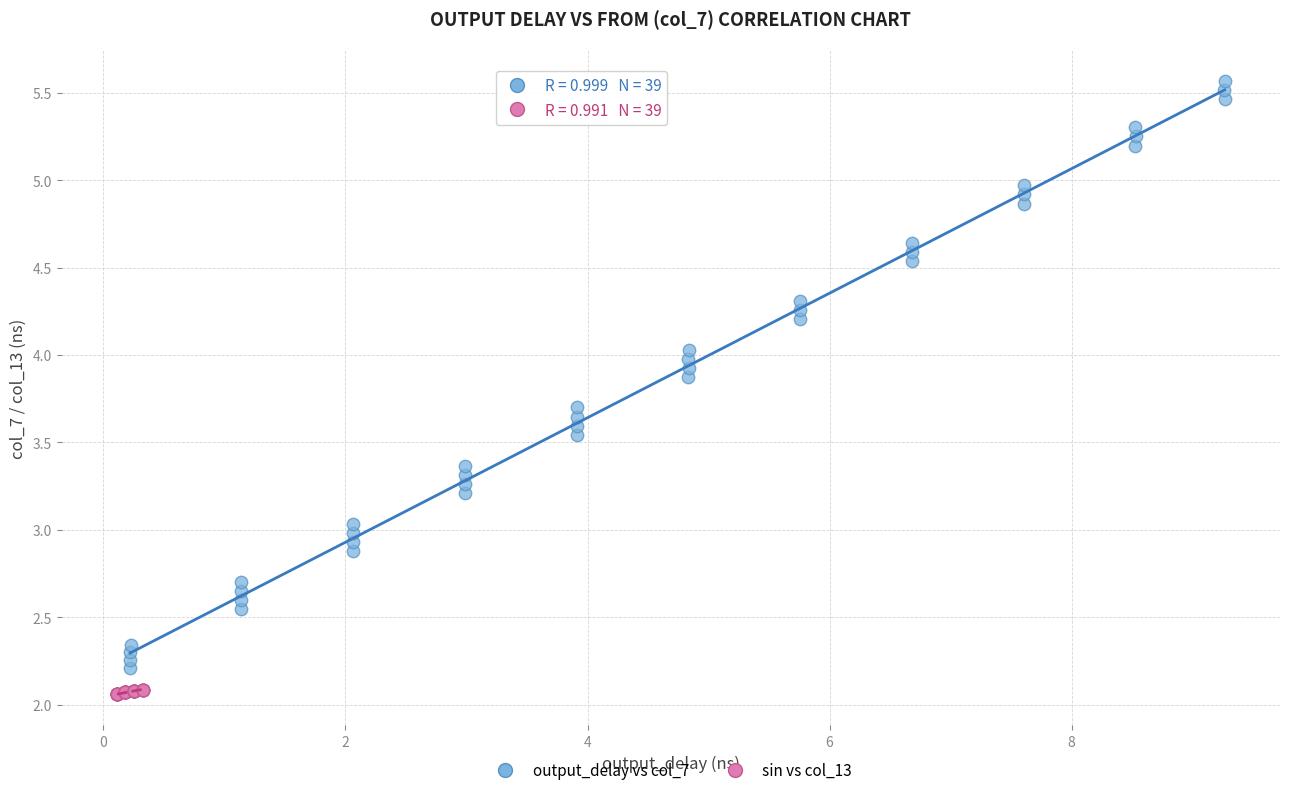

Which series has the widest spread of Y values?

output_delay vs col_7